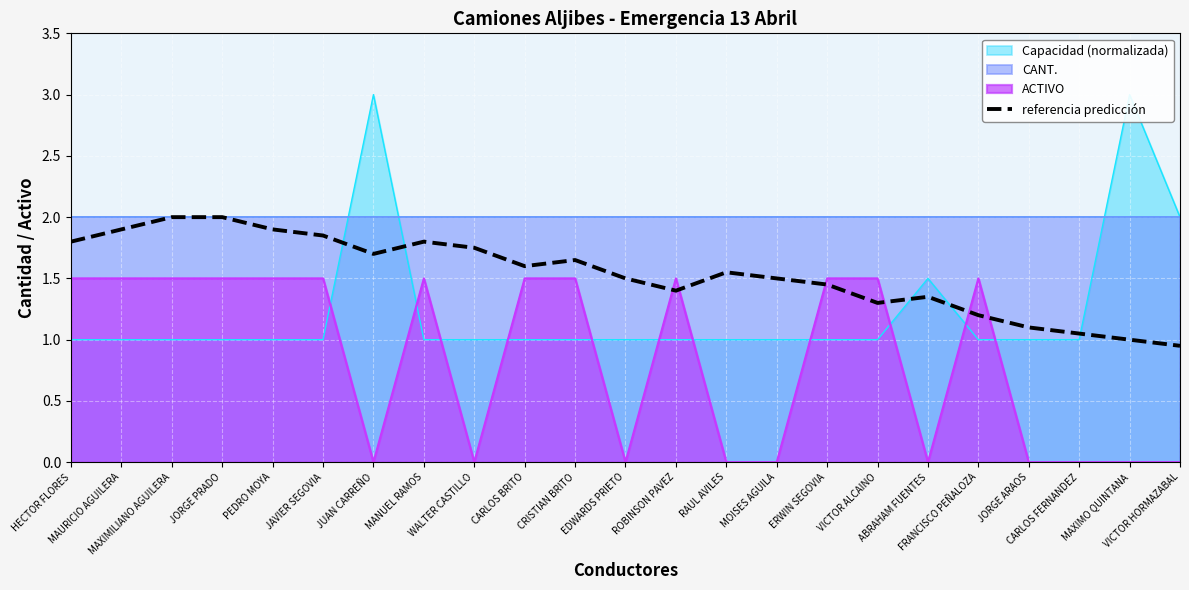

The value at ABRAHAM FUENTES is 1.9. True or false?

False